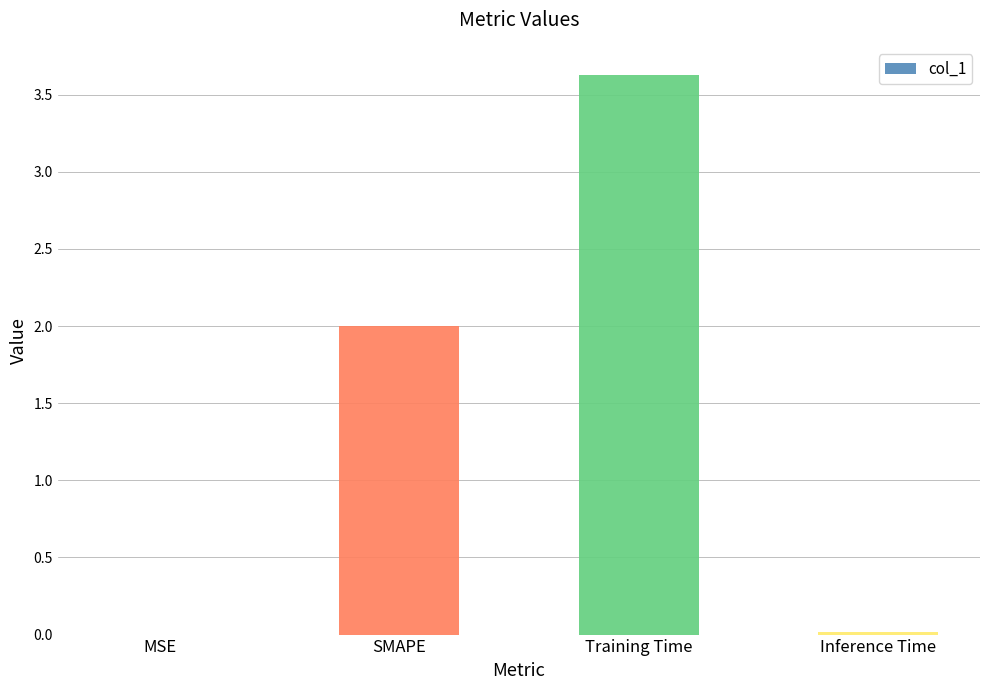

Reading left to right, transcribe all the data shown in this chart.

MSE=0.0	SMAPE=2.0	Training Time=3.6	Inference Time=0.0